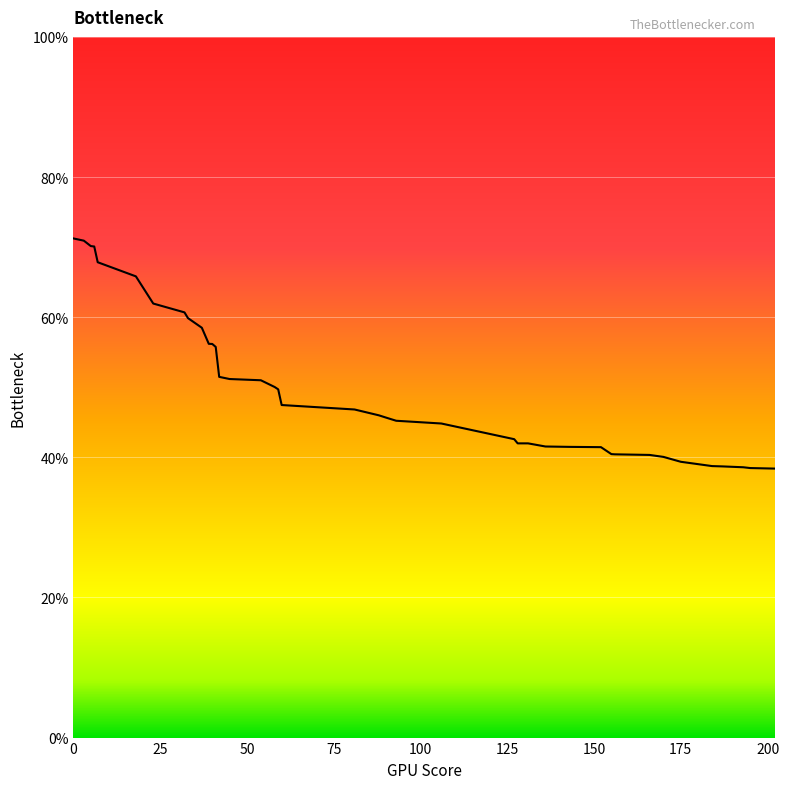

What is the minimum value shown in the chart?

38.4